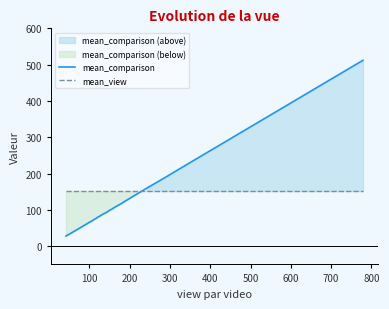

What is the value of the mean_view point at the 39th from the left?

152